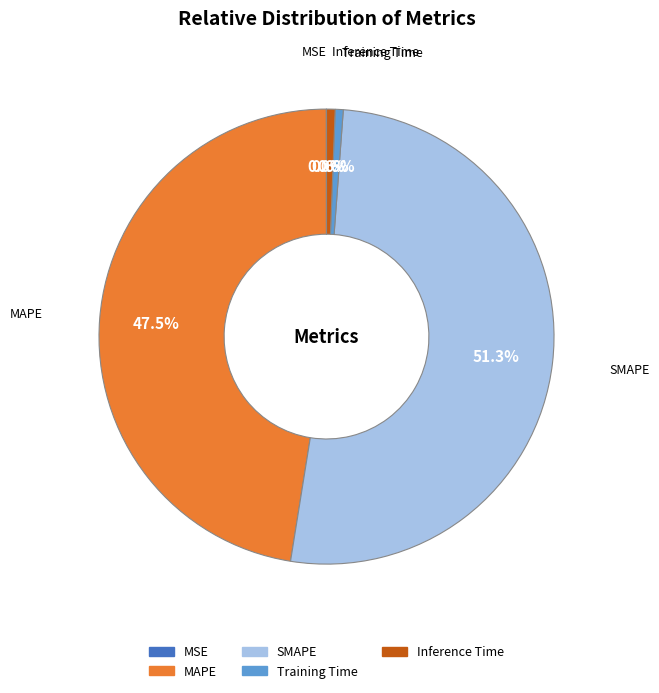

Which category has the biggest portion of the pie?

SMAPE